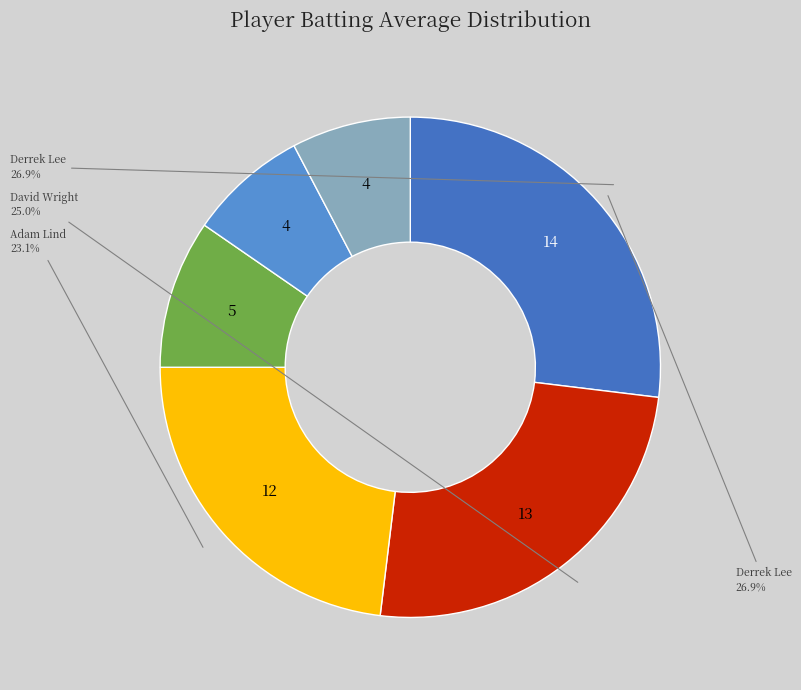

Is there a majority slice in this chart?

No